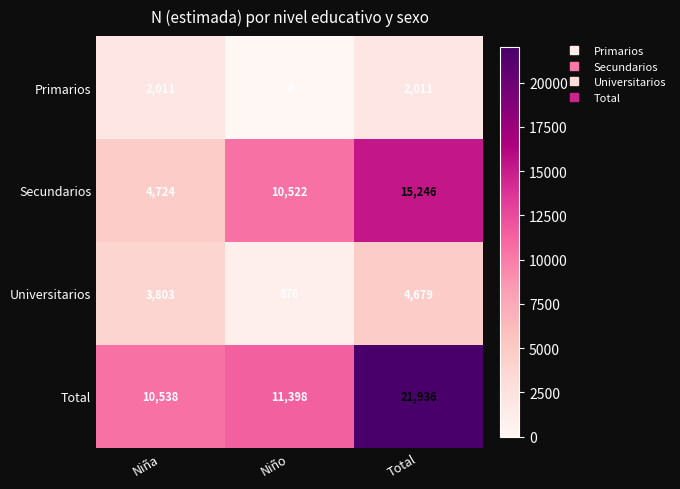

Which label corresponds to the largest value in the chart?

Total